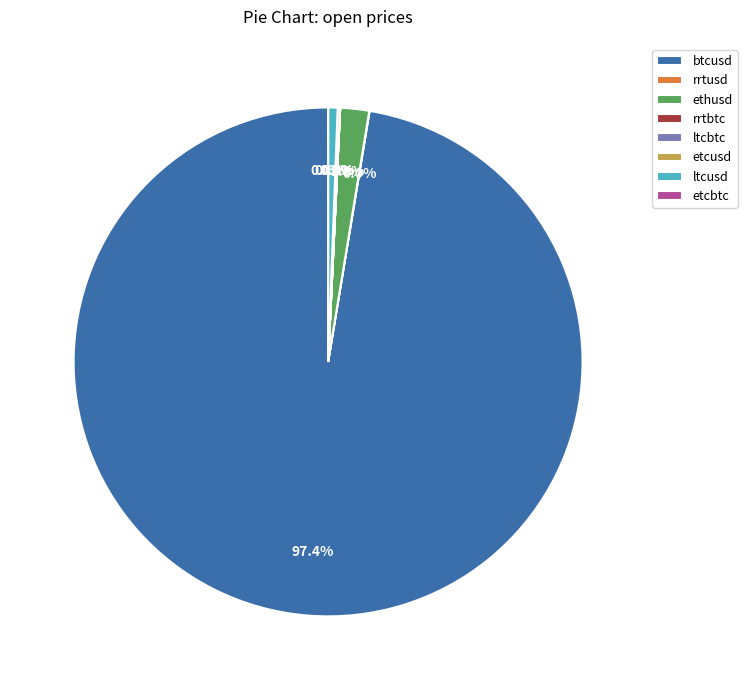

What percentage is NOT represented by btcusd?

2.6%